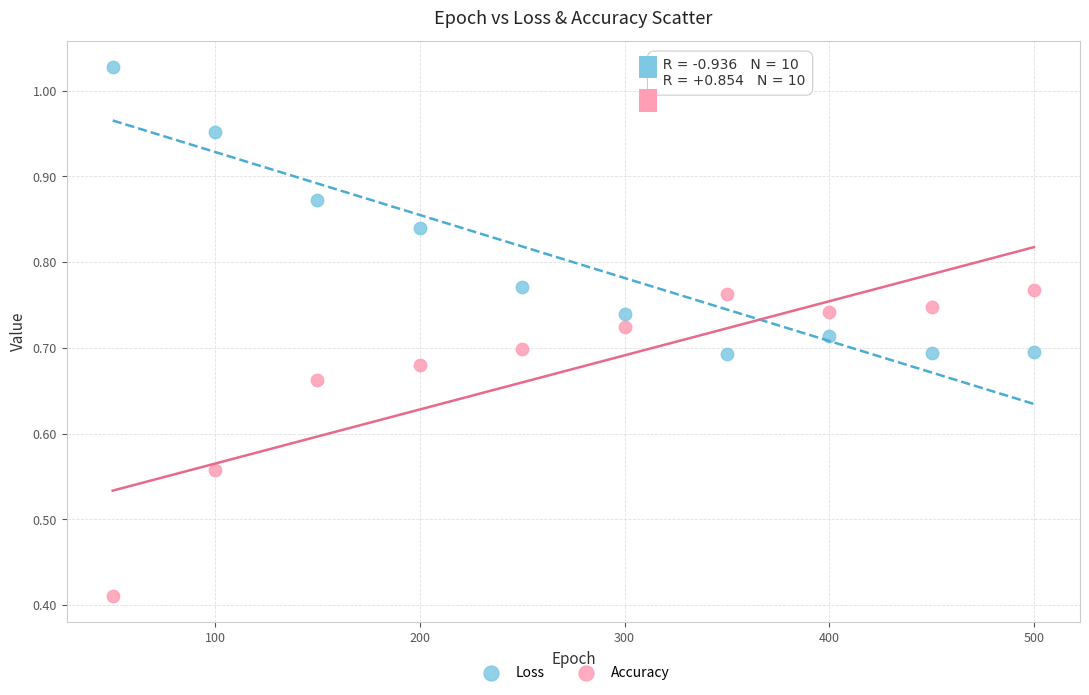

Which series contains the lowest Y value?

Accuracy